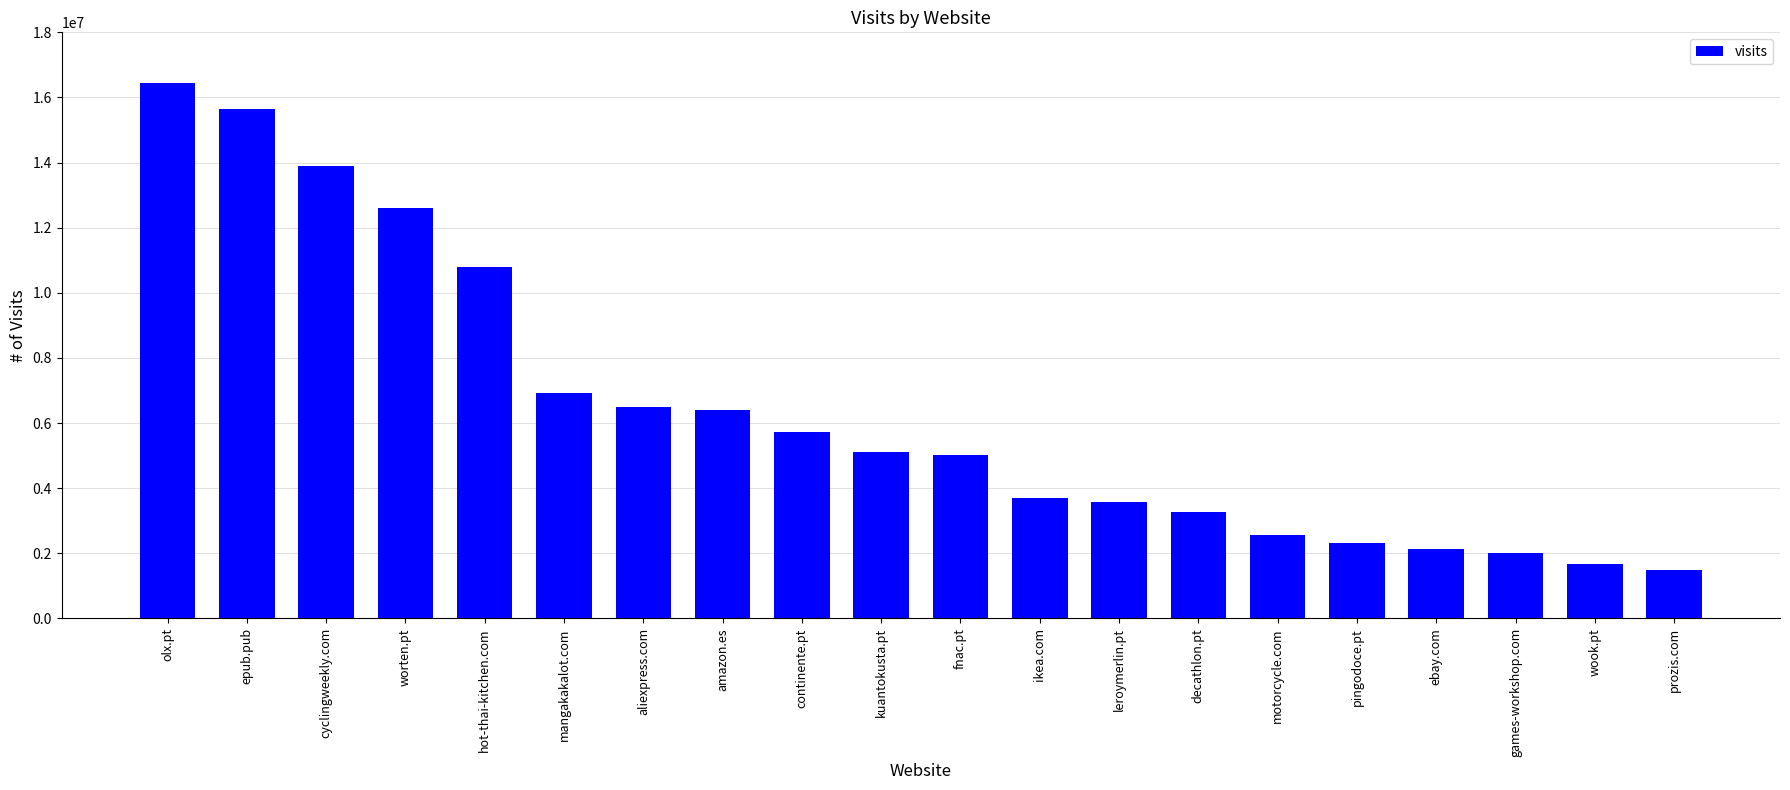

True or false: the data shows 5107229 at kuantokusta.pt.

True